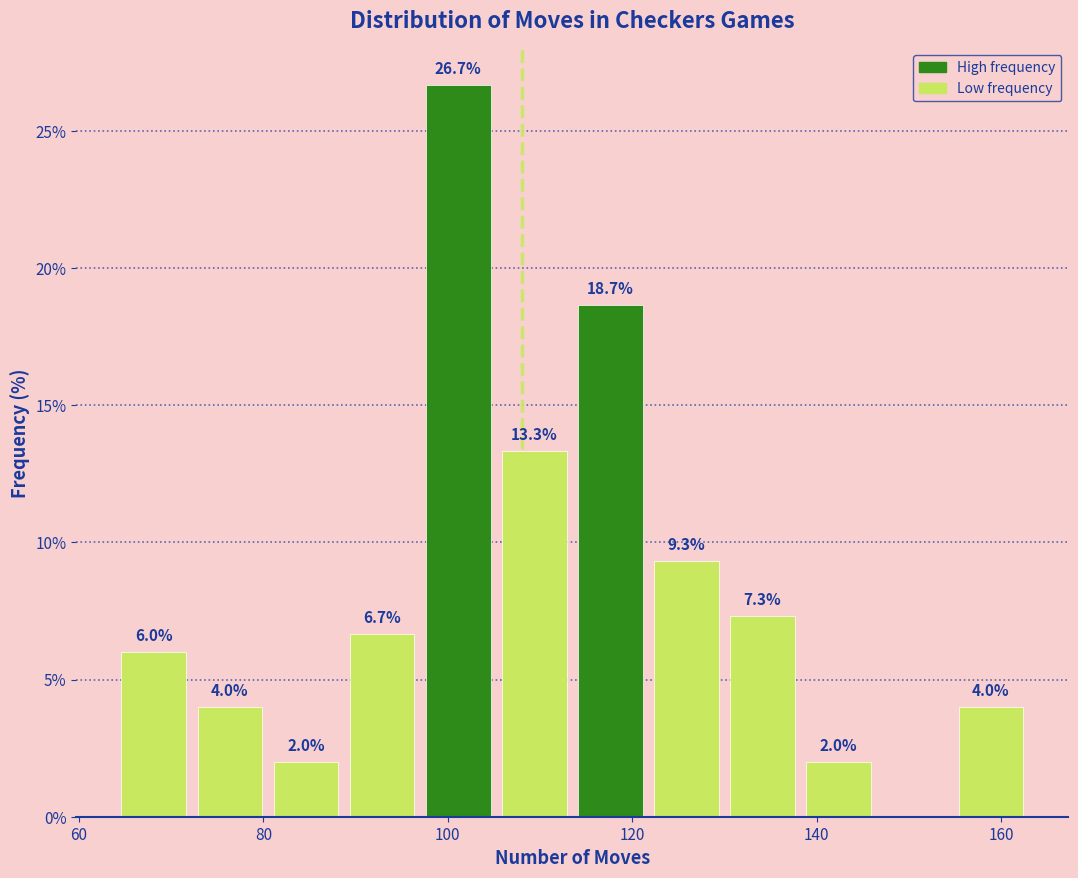

Over which range of the x-axis is the bar tallest?

98 to 106